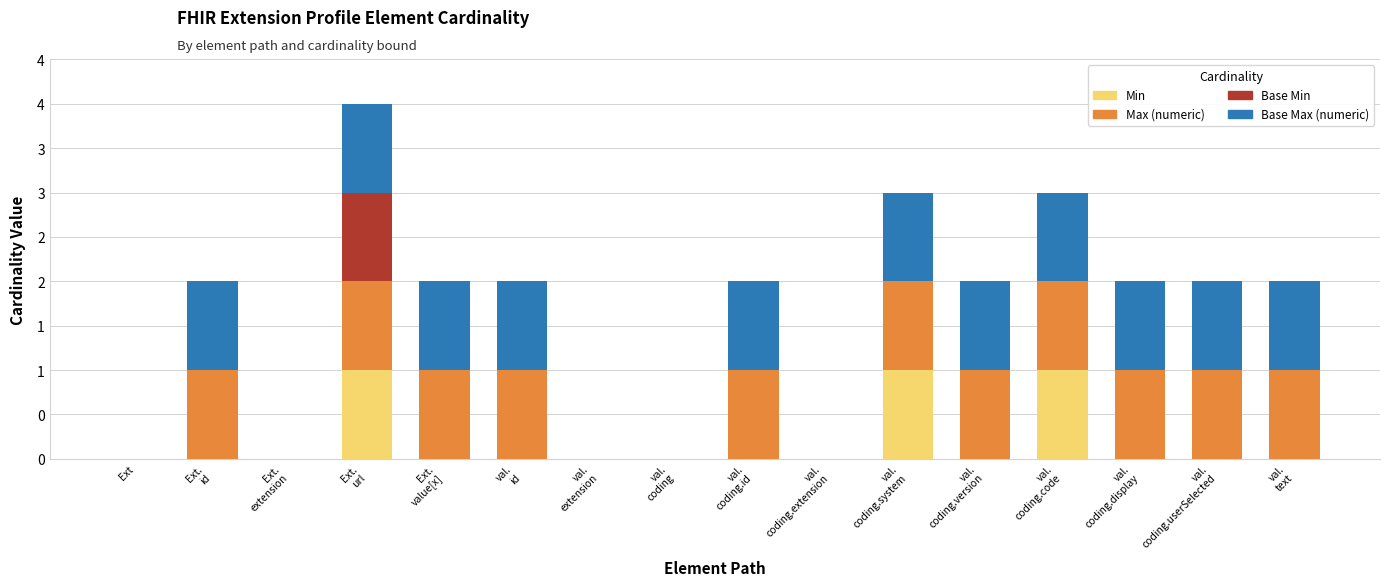

What are all the series names shown in the legend?

Min, Max (numeric), Base Min, Base Max (numeric)